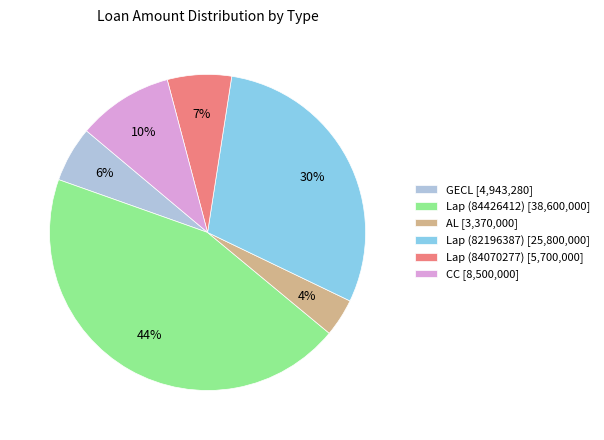

The Lap (84426412) slice represents 44% of the pie. True or false?

True